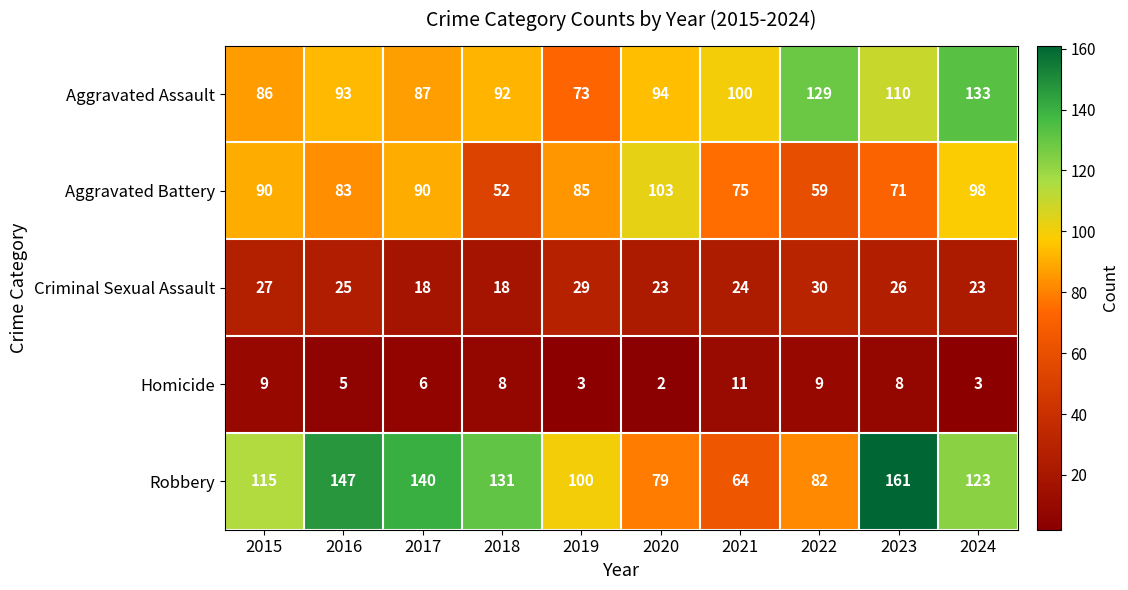

How many values in the Aggravated Battery series are below 85?

5